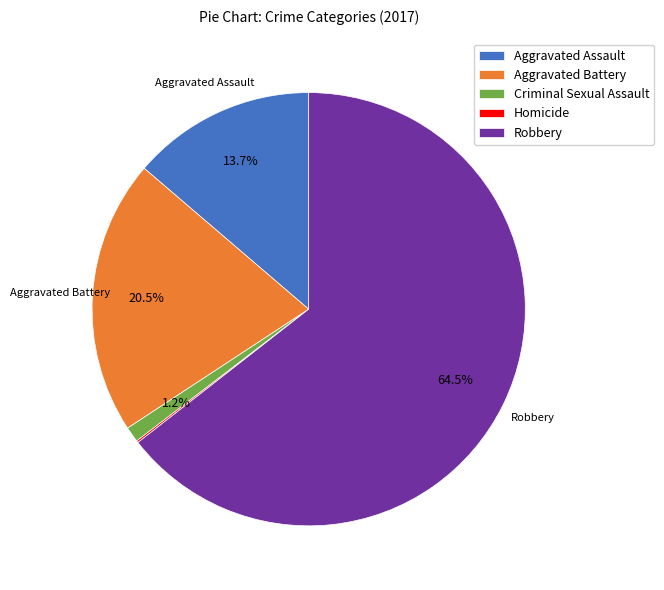

To the nearest percent, what is the average slice percentage?

20%